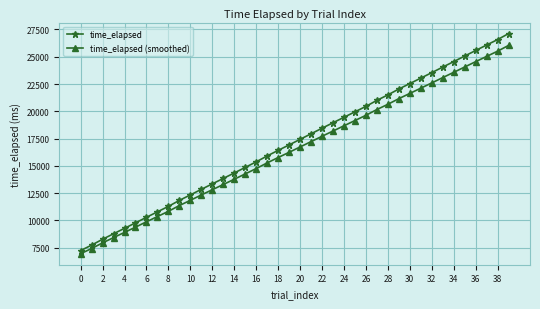

What is the difference between the second highest and second lowest values in the time_elapsed (smoothed) series?

18075.8